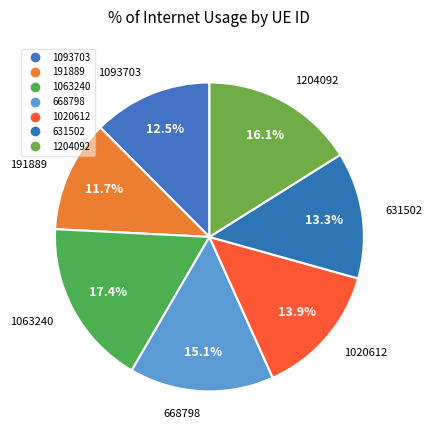

How many segments does this pie chart have?

7